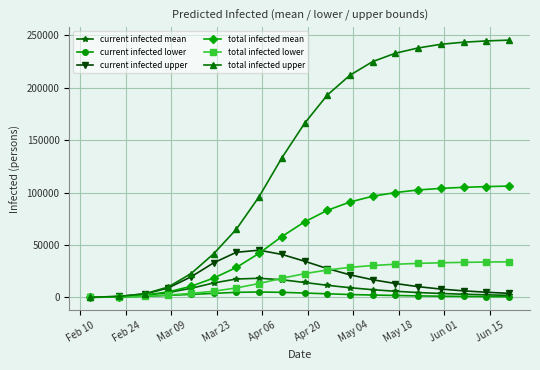

How many lines are shown in the chart?

6